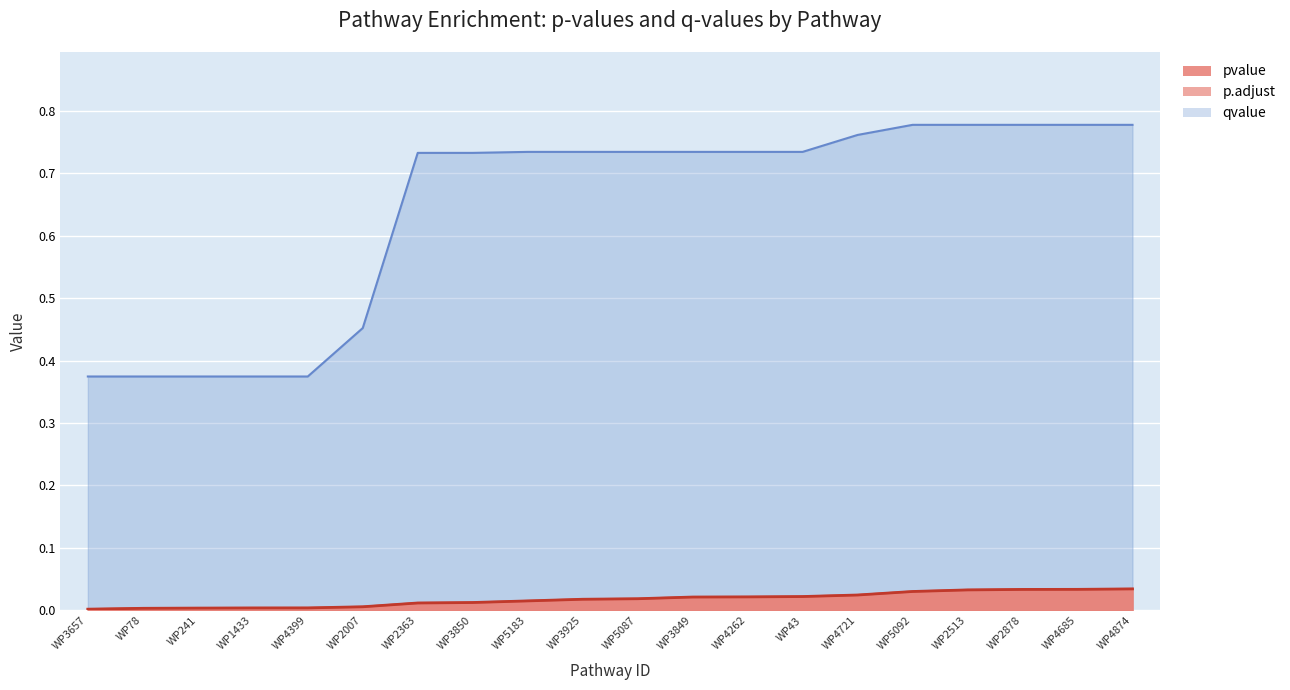

True or false: pvalue has a value of 0.0 at WP2007.

False